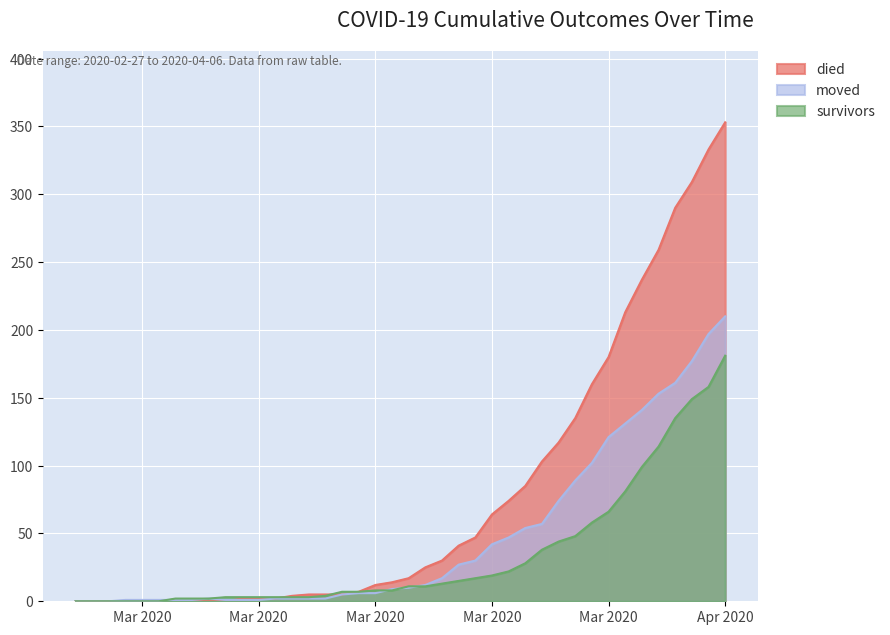

What are all the series names shown in the legend?

died, moved, survivors